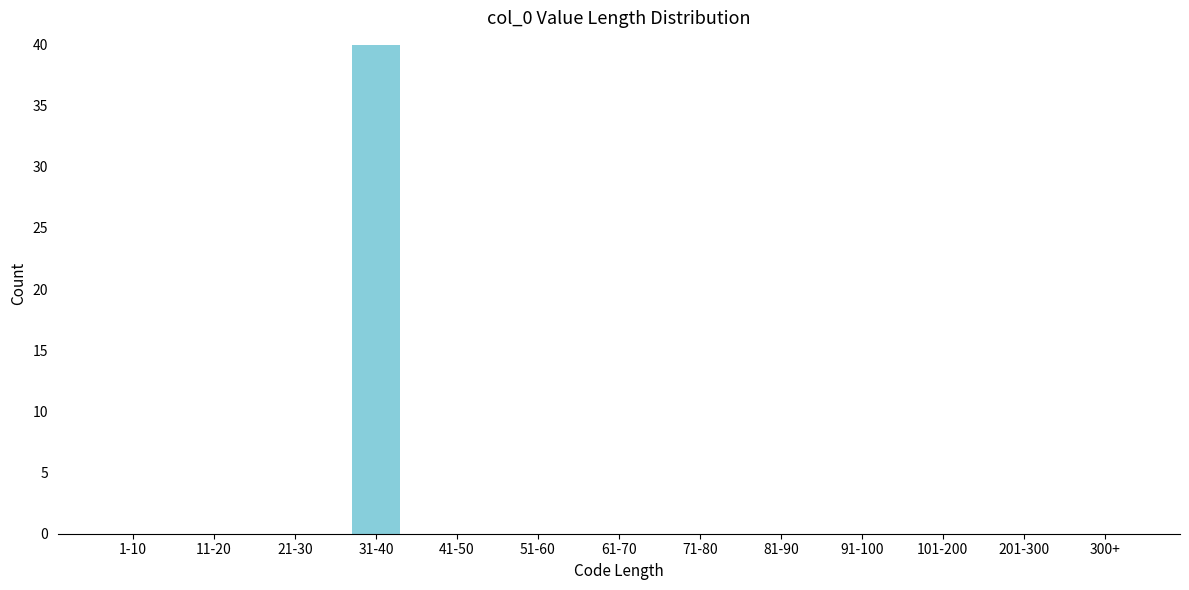

Reading right to left, extract all data points from this chart.

300+=0	201-300=0	101-200=0	91-100=0	81-90=0	71-80=0	61-70=0	51-60=0	41-50=0	31-40=40	21-30=0	11-20=0	1-10=0